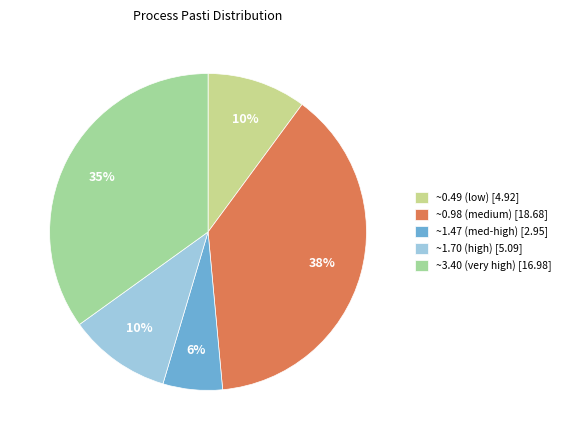

Is there a majority slice in this chart?

No